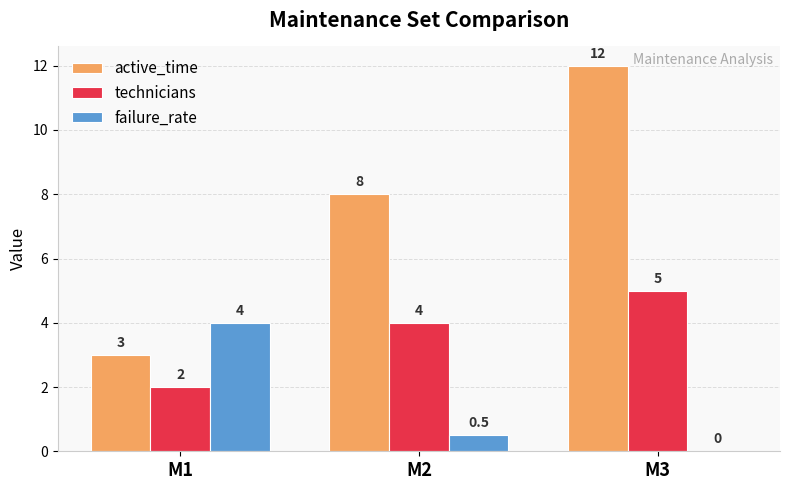

How many data points does each series have?

3